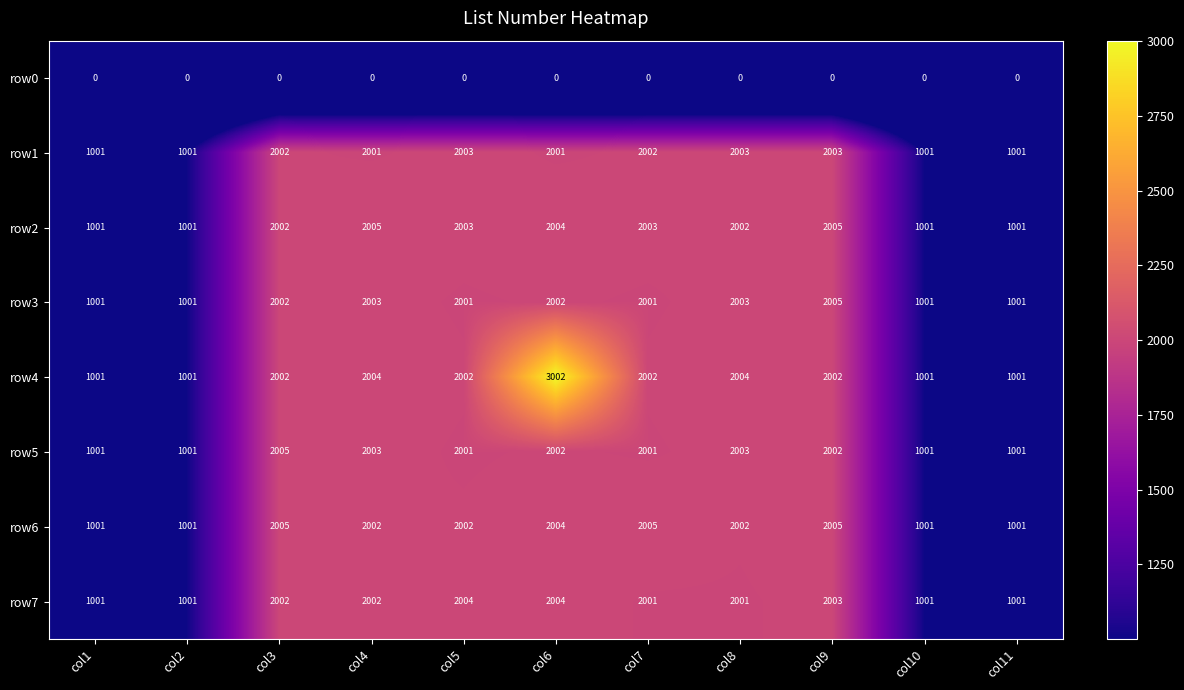

Read the row3 value at col9.

2005